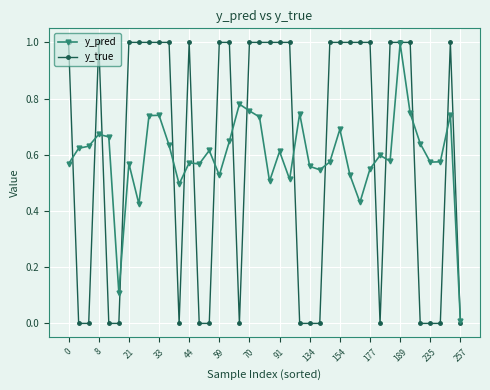

Which series has the widest spread of values?

y_true